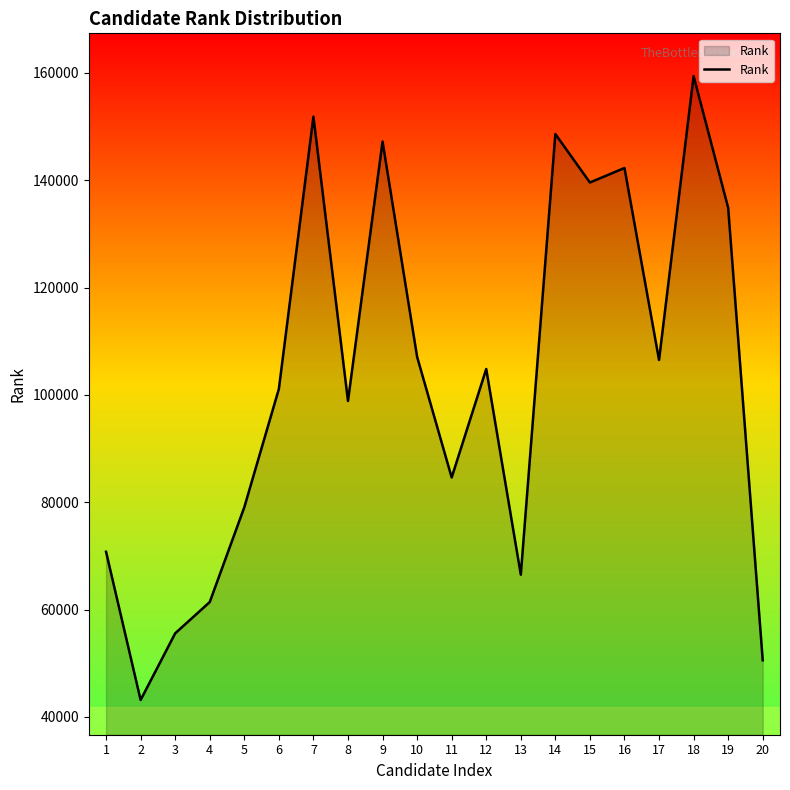

Reading left to right, extract all data points from this chart.

1=70766	2=43150	3=55572	4=61404	5=79071	6=101119	7=151868	8=98875	9=147220	10=107100	11=84616	12=104836	13=66505	14=148619	15=139588	16=142295	17=106518	18=159416	19=134886	20=50547